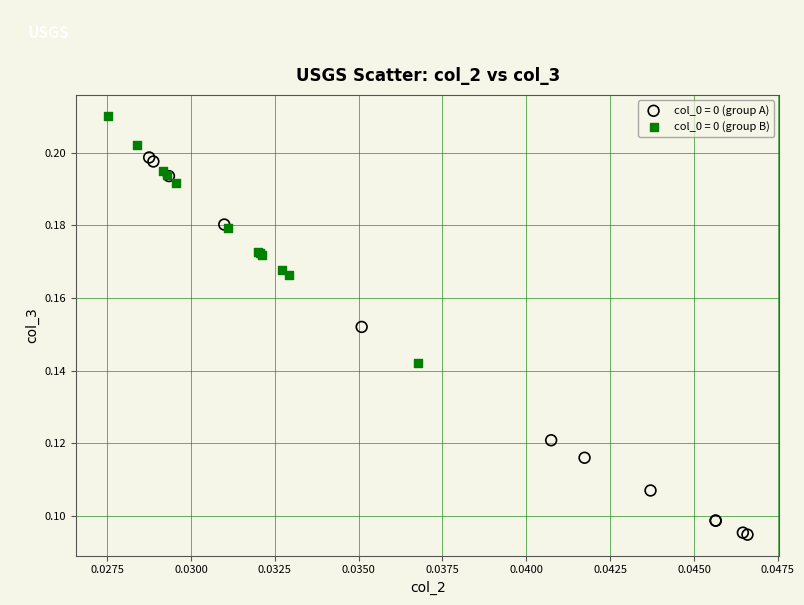

Which series contains the lowest Y value?

col_0 = 0 (group A)